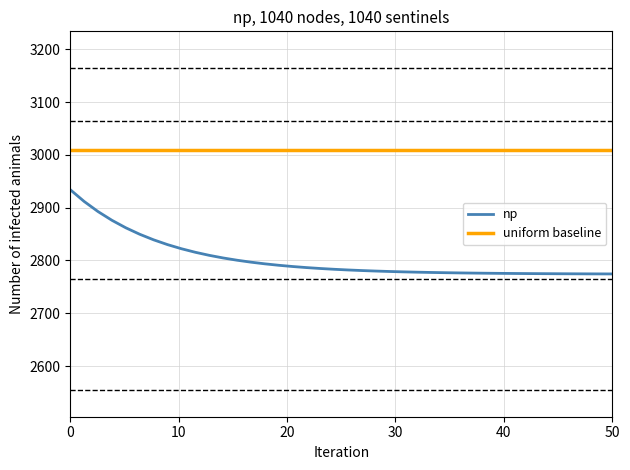

Does the chart have visible grid lines?

Yes